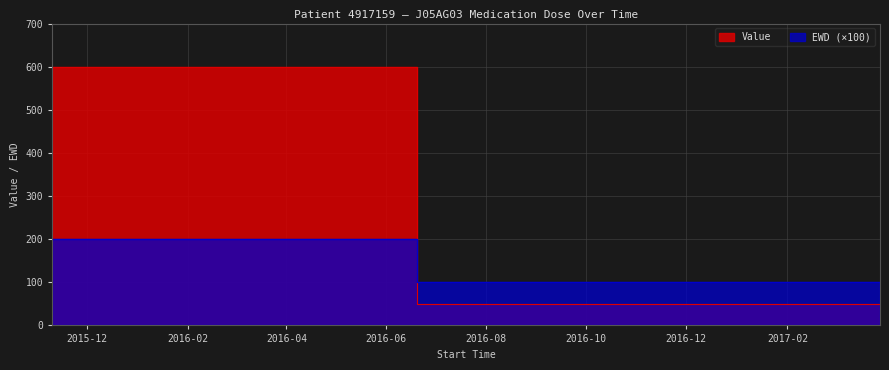

Reading left to right, transcribe all the data shown in this chart.

Value: 600	600	600	600	50	50	50	50
EWD: 200	200	200	200	100	100	100	100